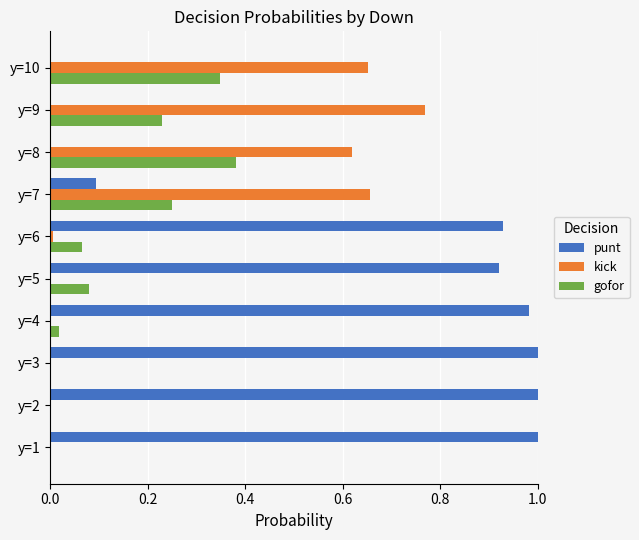

How many distinct data groups are displayed?

3